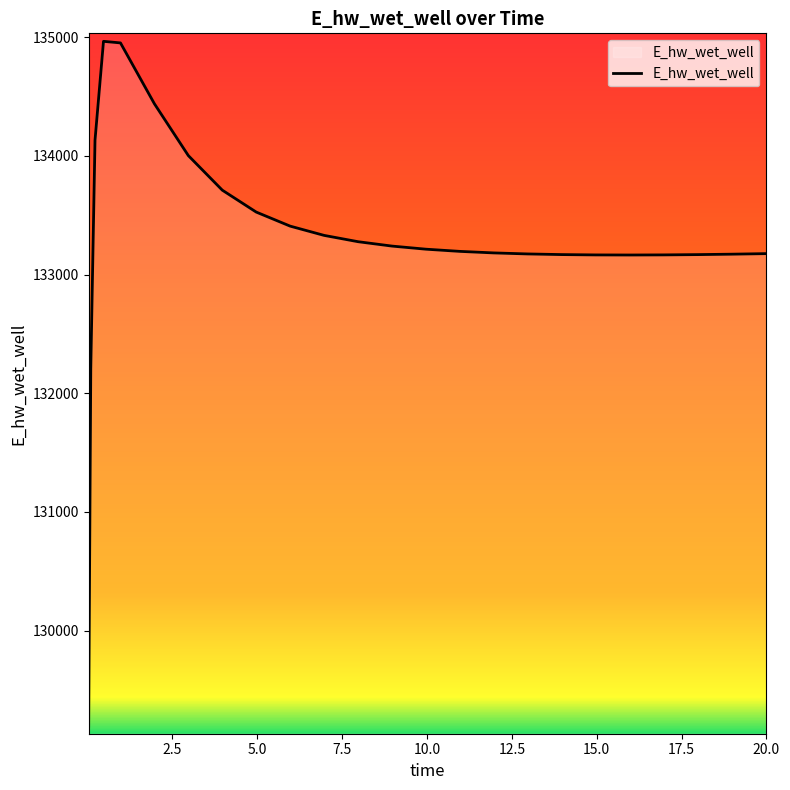

What is the difference between the maximum and minimum values?

5769.9